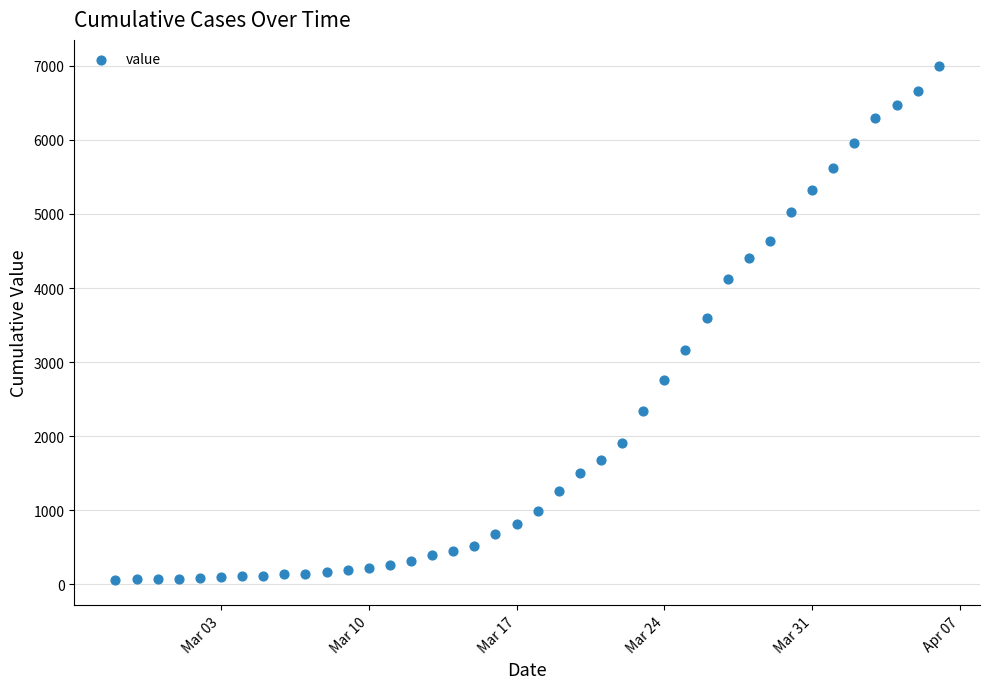

What is the range of X values (max minus min)?

39